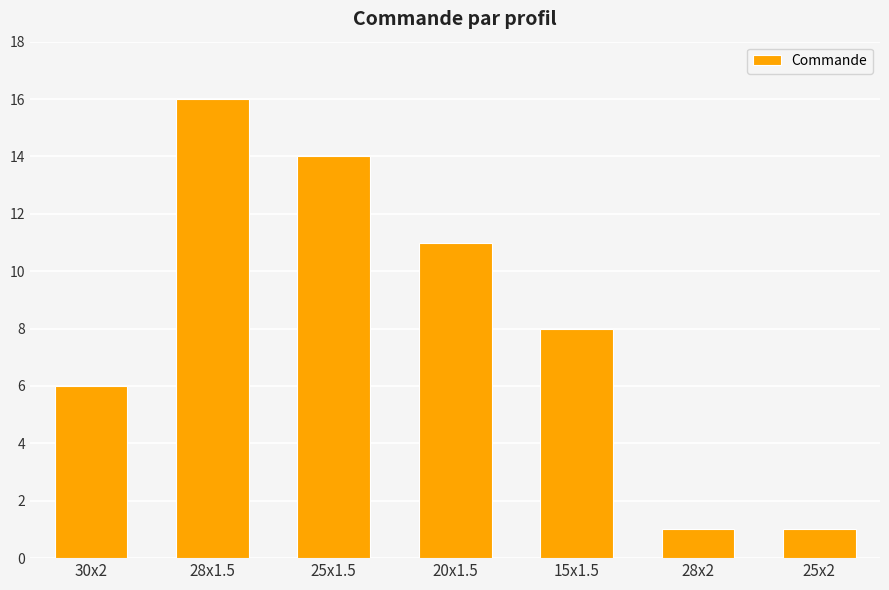

What is the label of the 1st bar from the left?

30x2